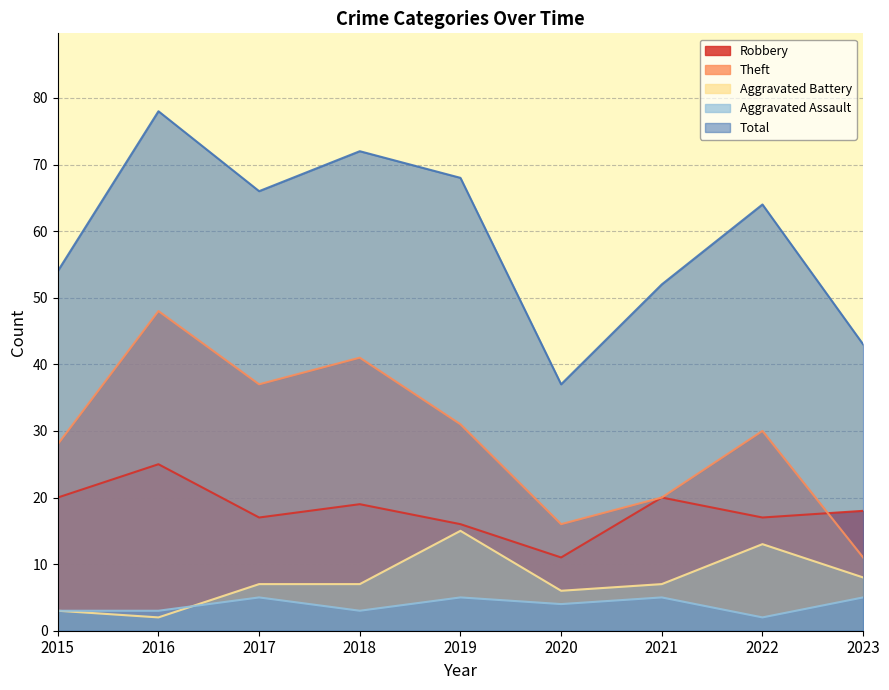

Which category has the lowest value across all series?

2016